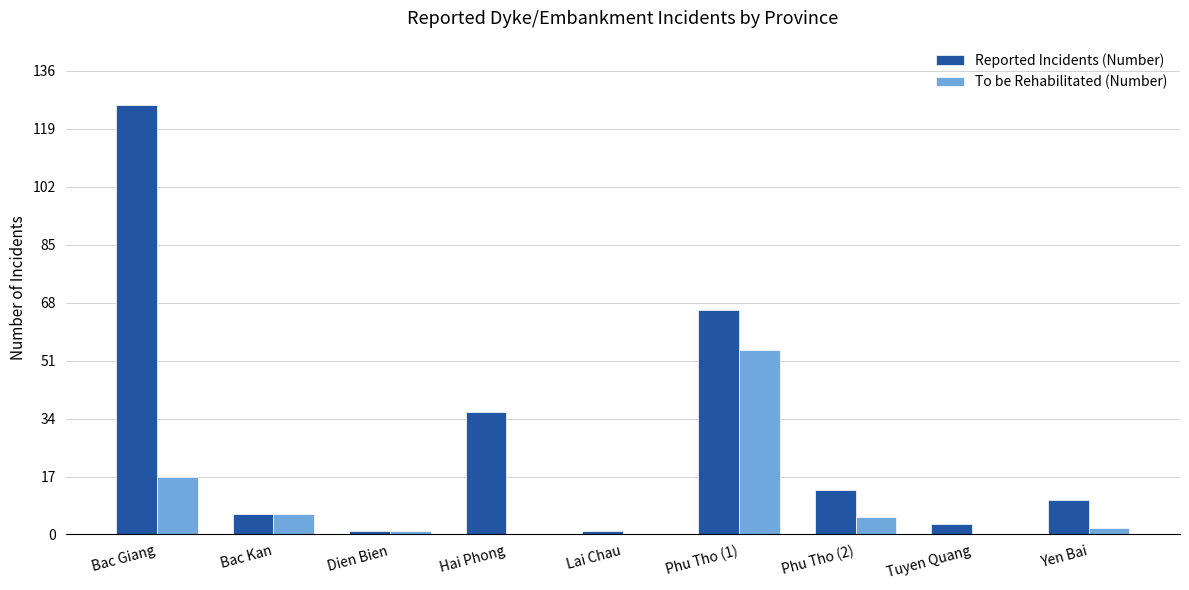

Count the number of data series in this chart.

2